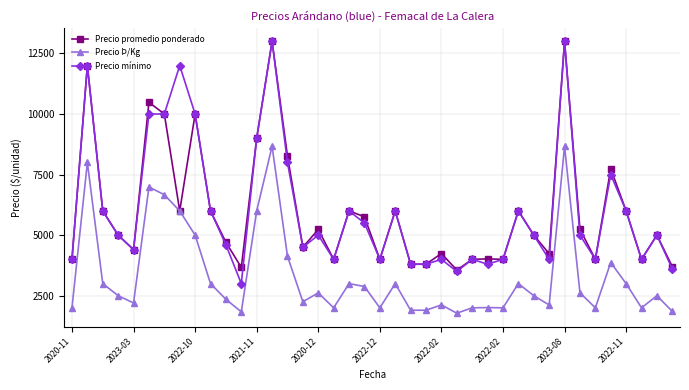

What is the greatest value displayed?

13000